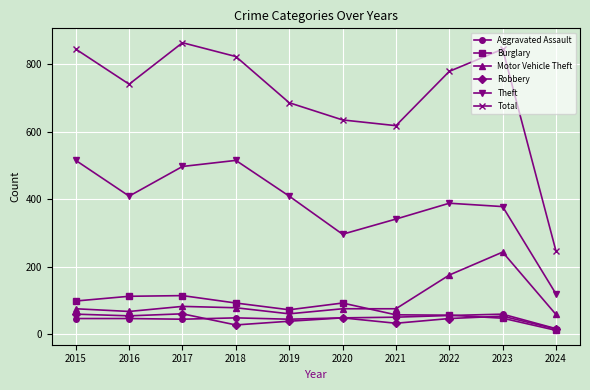

Read the Burglary value at 2021, to the nearest 10.

60